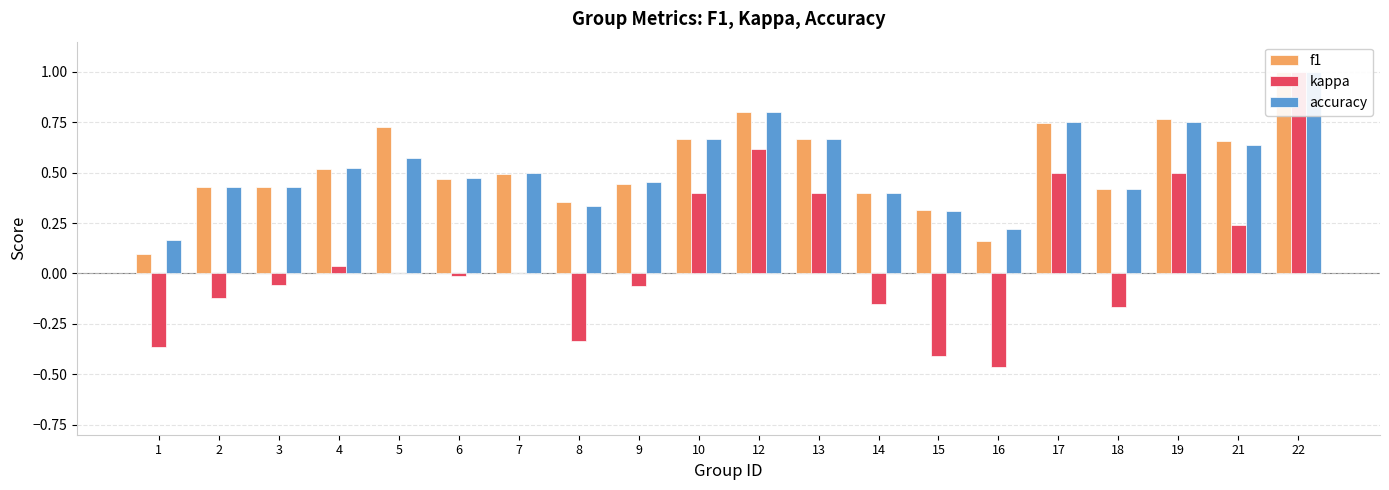

What is the approximate value of f1 at 4?

0.5